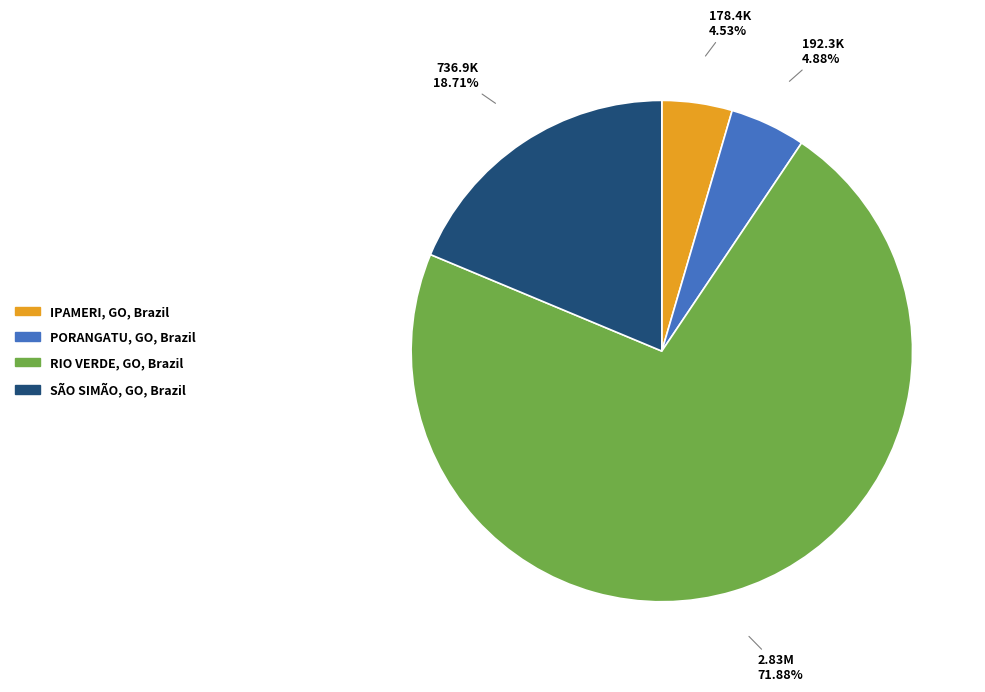

What is the total percentage of SÃO SIMÃO, GO, Brazil and PORANGATU, GO, Brazil?

23.6%